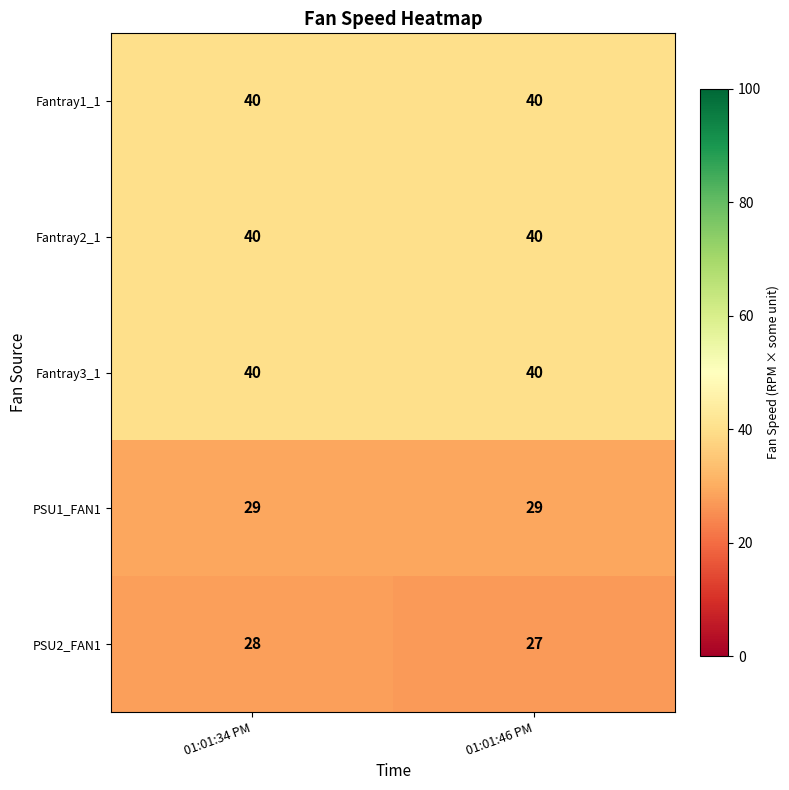

What is the total value across all series at 01:01:46 PM?

176